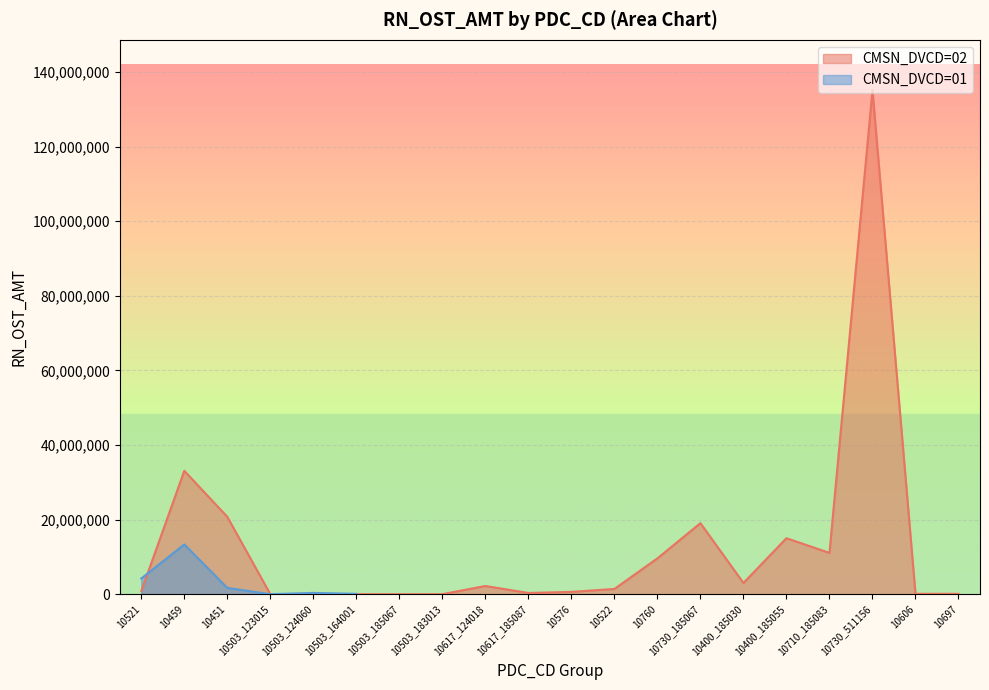

List the labels in order of value, smallest first.

10503_123015, 10503_164001, 10503_185067, 10503_124060, 10503_183013, 10697, 10606, 10617_185087, 10576, 10521, 10522, 10617_124018, 10400_185030, 10760, 10710_185083, 10400_185055, 10730_185067, 10451, 10459, 10730_511156